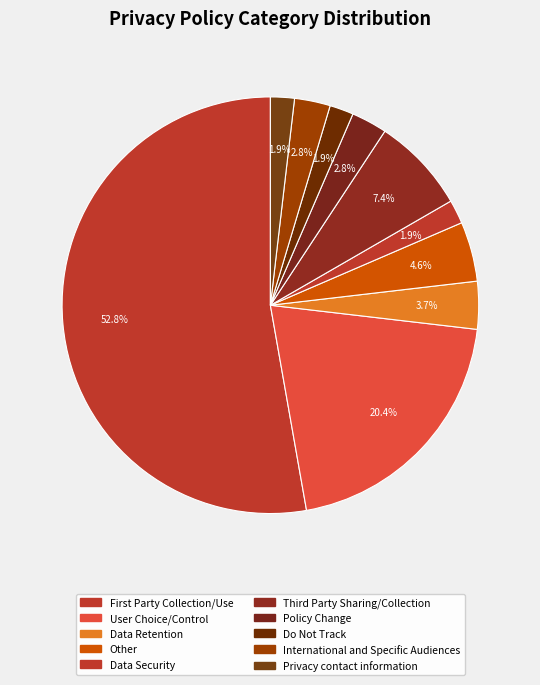

How many slices are in this pie chart?

10